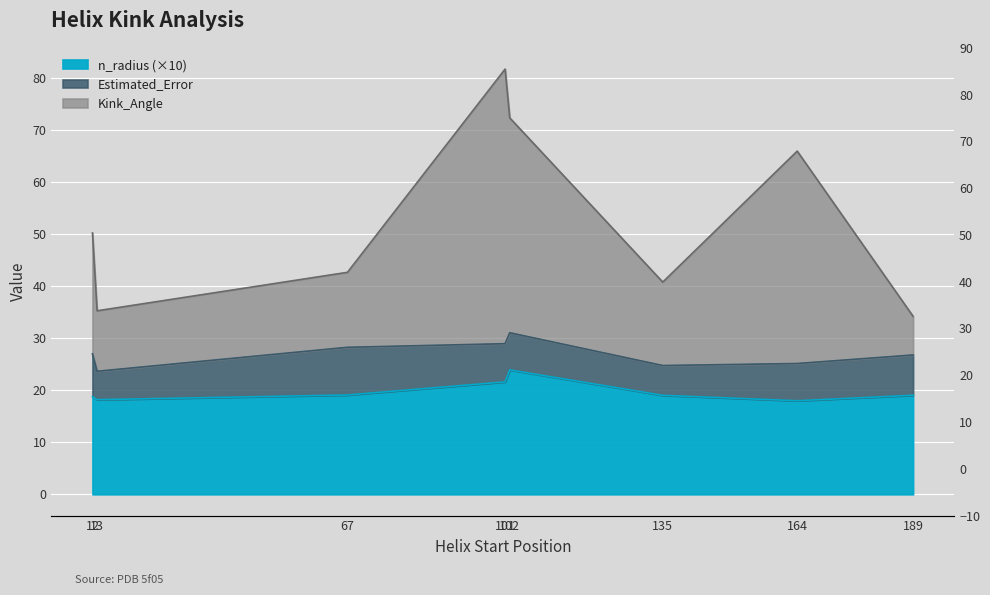

What is the difference between the maximum and minimum values in the Kink_Angle series?

47.6